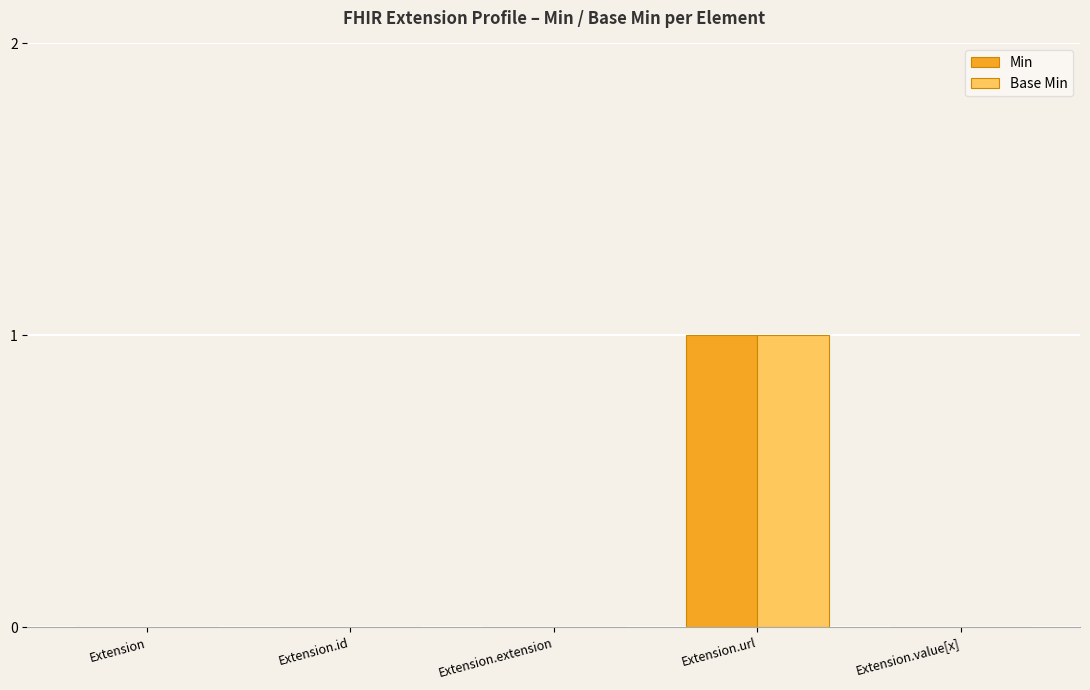

Is it true that Base Min equals 0 at Extension.id?

True